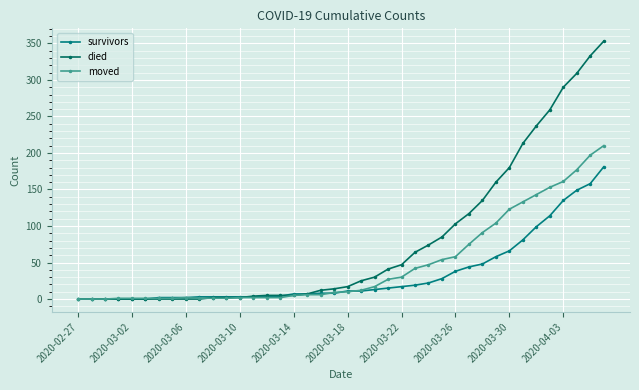

How many data points does each series have?

40